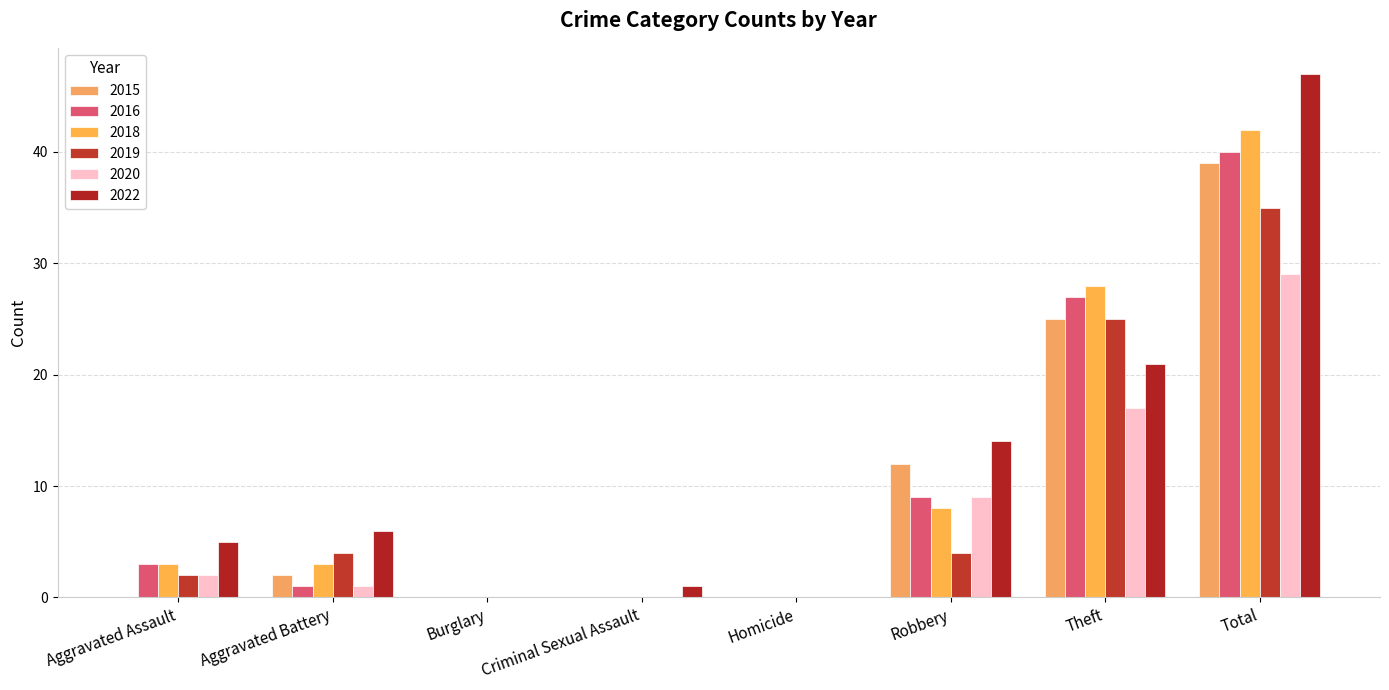

List the labels in order of 2015 value, smallest first.

Aggravated Assault, Burglary, Criminal Sexual Assault, Homicide, Aggravated Battery, Robbery, Theft, Total